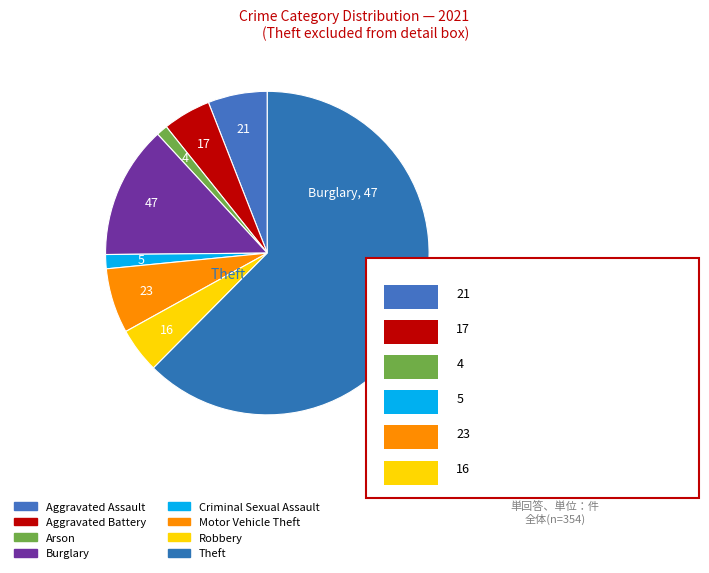

What is the largest slice in the pie chart?

Theft